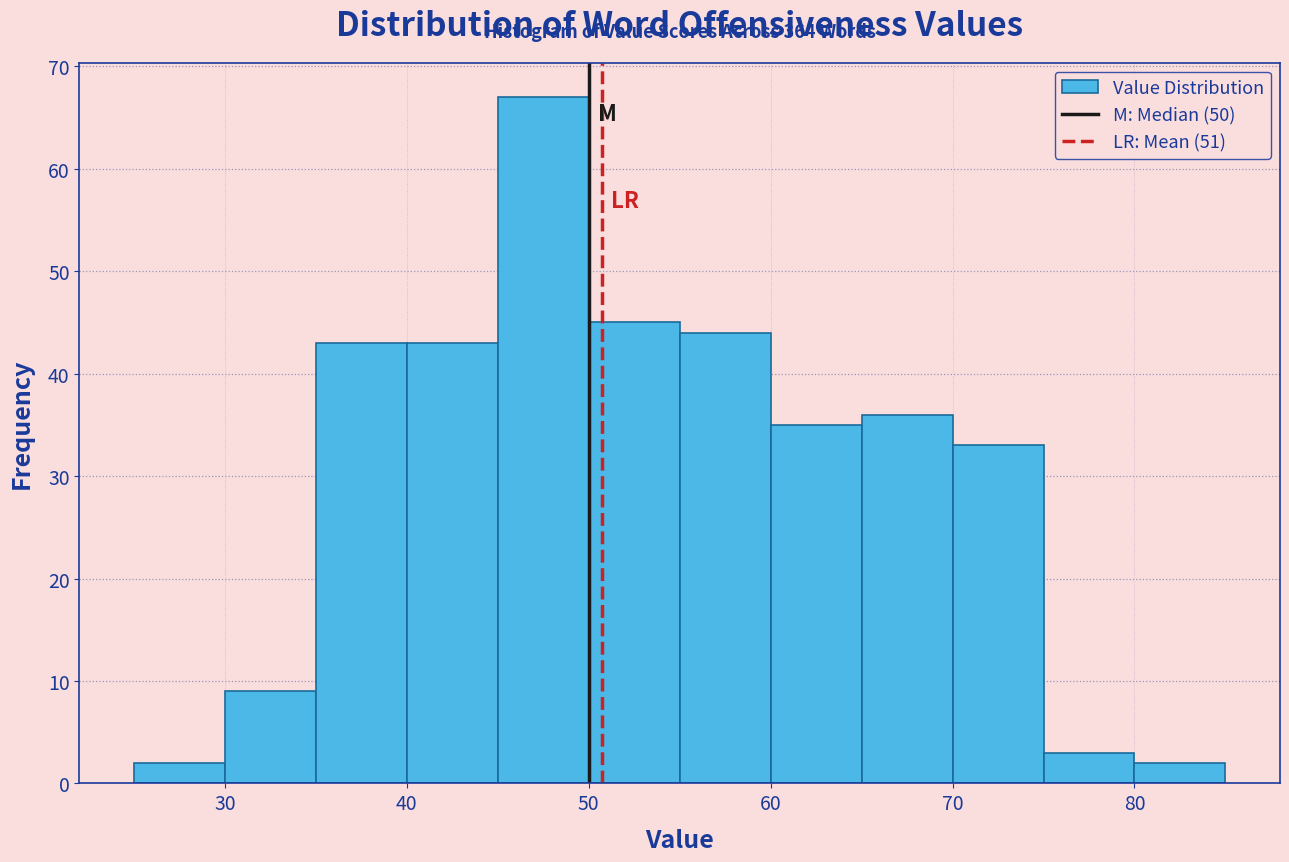

Which range on the x-axis has the tallest bar?

45 to 50